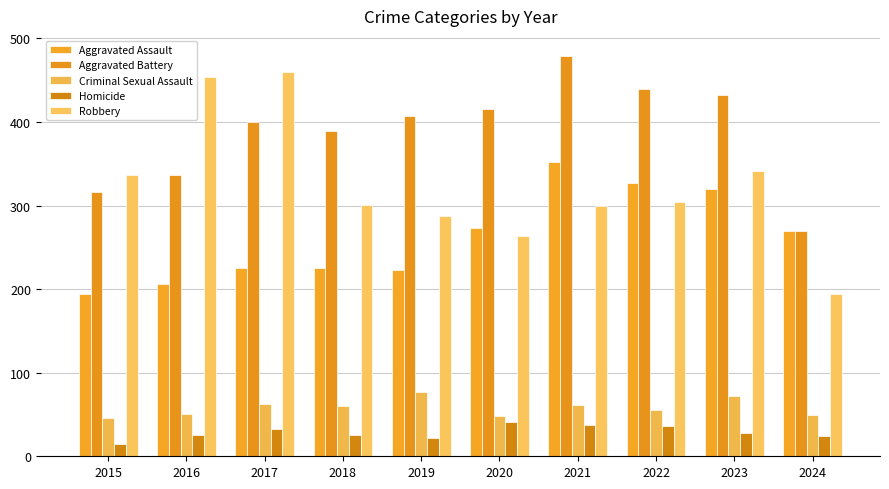

Reading right to left, extract all data points from this chart.

Aggravated Assault: 2024=269	2023=320	2022=327	2021=352	2020=273	2019=223	2018=225	2017=225	2016=206	2015=194
Aggravated Battery: 2024=269	2023=432	2022=439	2021=479	2020=416	2019=407	2018=389	2017=400	2016=336	2015=316
Criminal Sexual Assault: 2024=49	2023=72	2022=55	2021=61	2020=48	2019=77	2018=60	2017=62	2016=50	2015=46
Homicide: 2024=24	2023=28	2022=36	2021=38	2020=41	2019=22	2018=25	2017=33	2016=26	2015=15
Robbery: 2024=194	2023=341	2022=304	2021=300	2020=263	2019=287	2018=301	2017=460	2016=454	2015=337